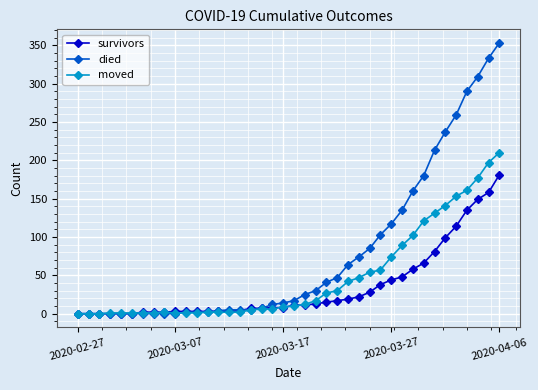

Rank the series by their maximum value, from lowest to highest.

survivors, moved, died